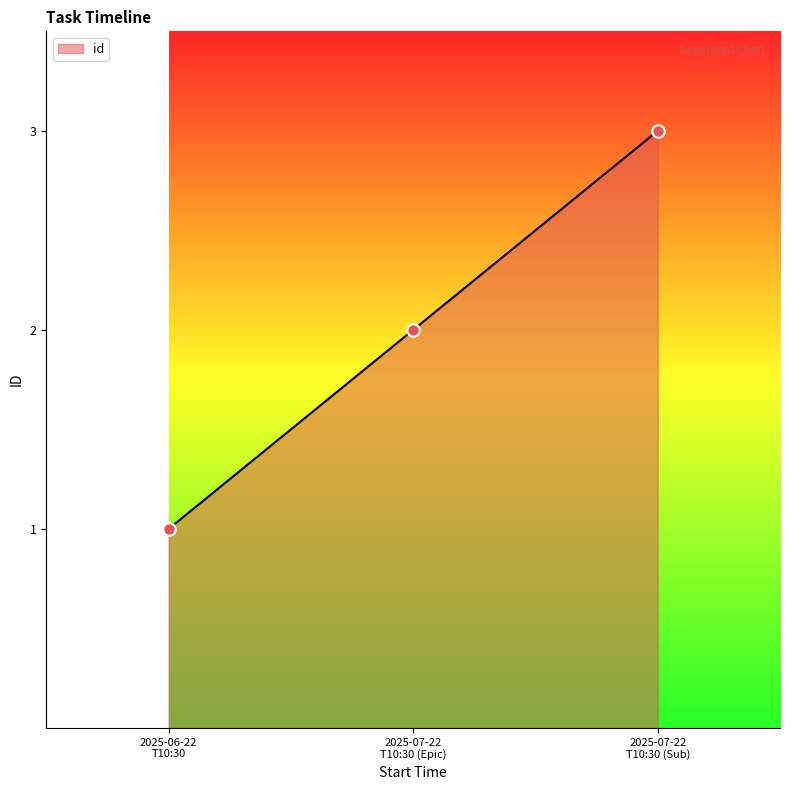

What is the sum of all values?

6